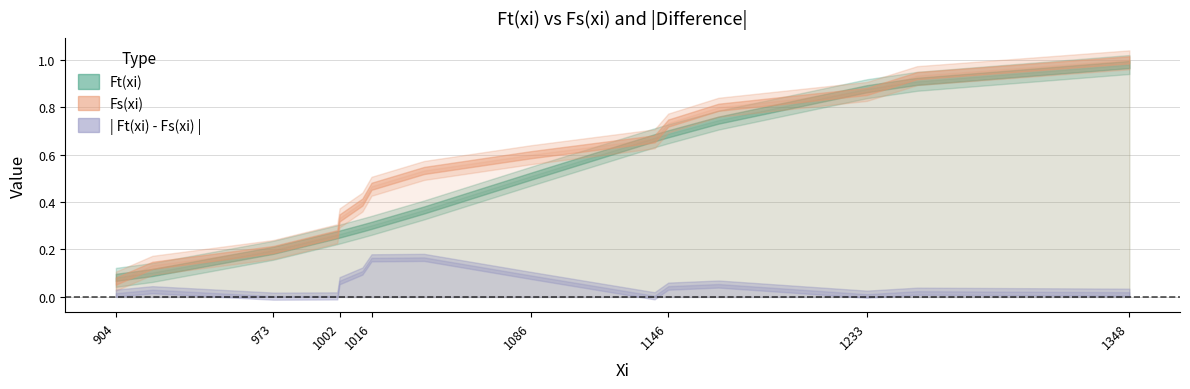

How many data points does each series have?

15